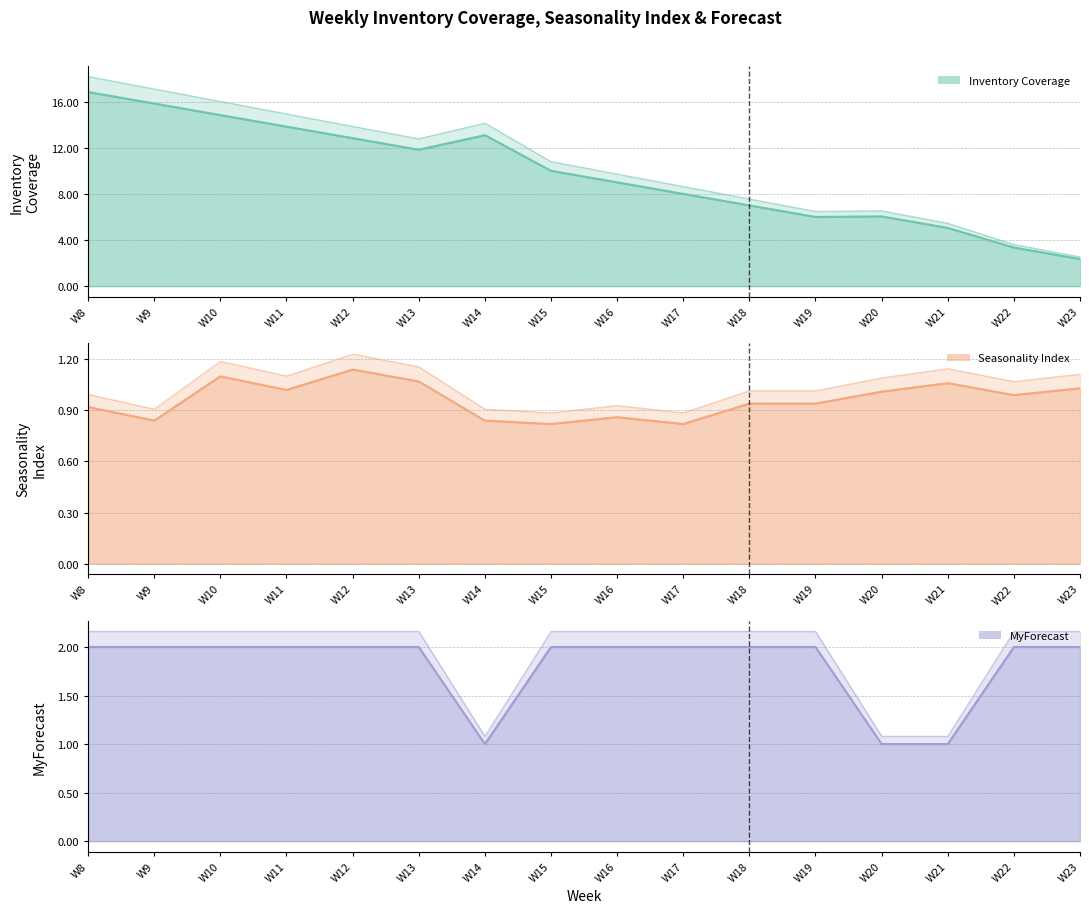

True or false: MyForecast has more than 1 points higher than both neighbors.

False